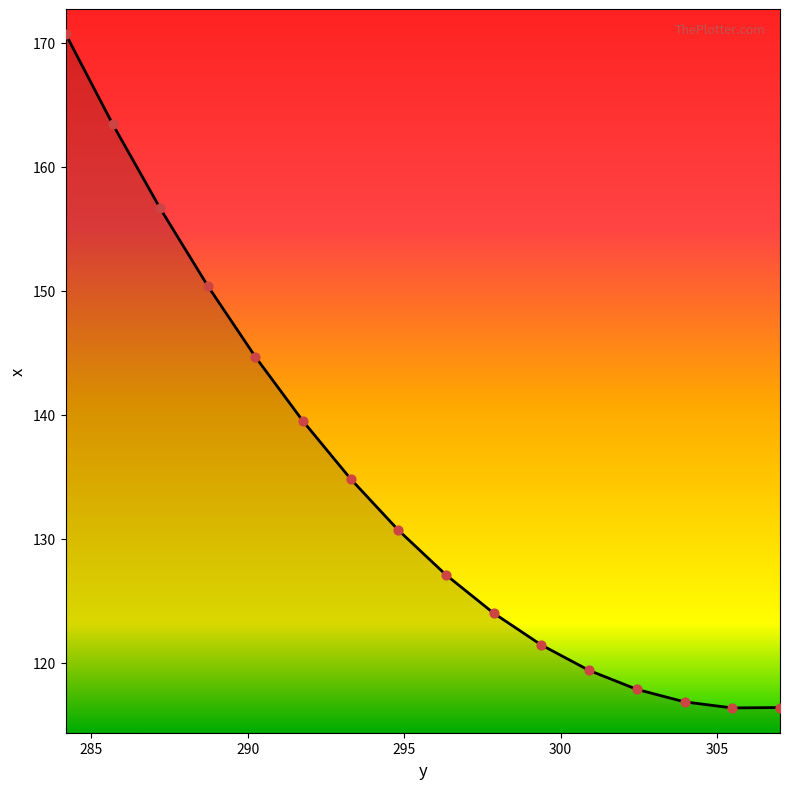

What is the ratio of the value at 284.17493 to the value at 299.38727?

1.4